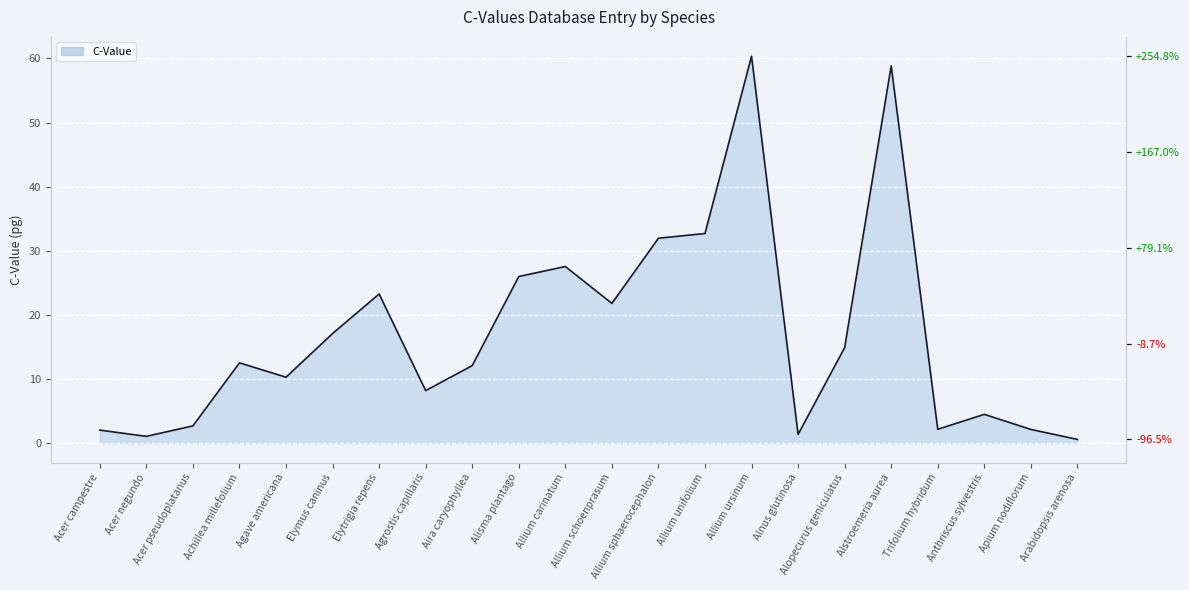

What is the label of the 1st point from the left?

Acer campestre